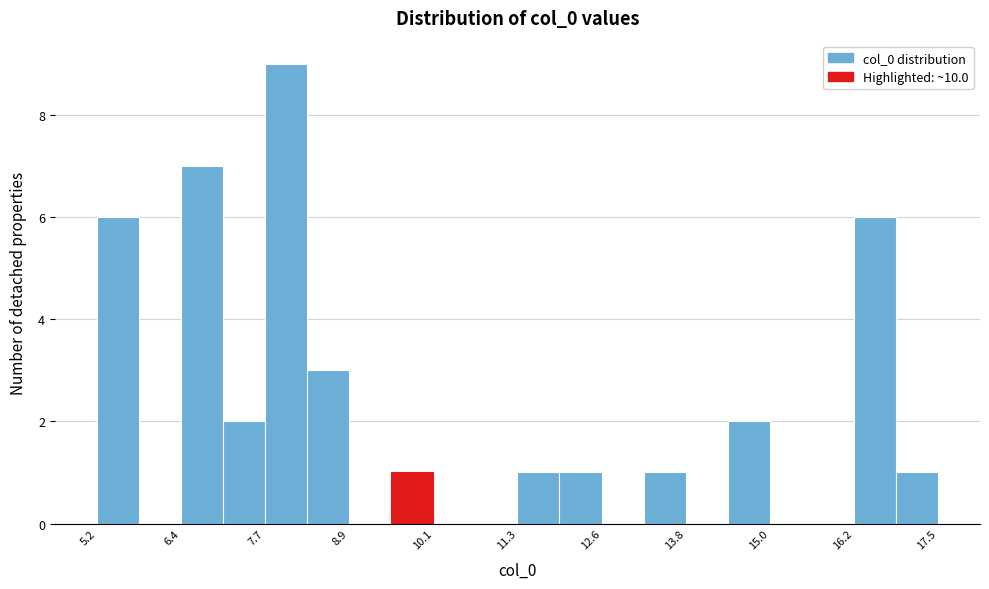

Around what value on the x-axis is the tallest bar? Give the approximate position of its centre, as read against the axis.

8.0